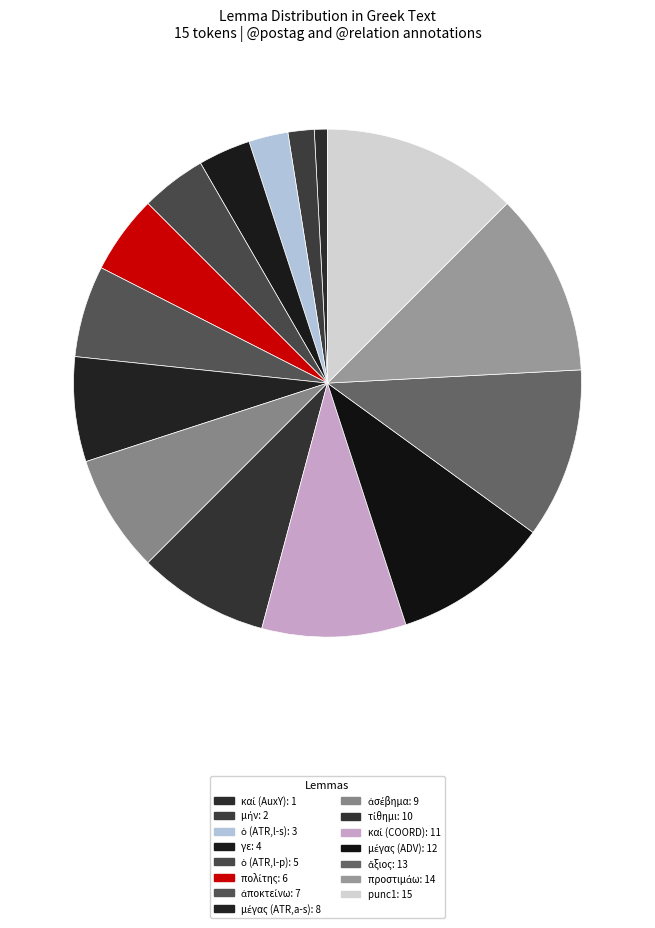

How many slices are in this pie chart?

15